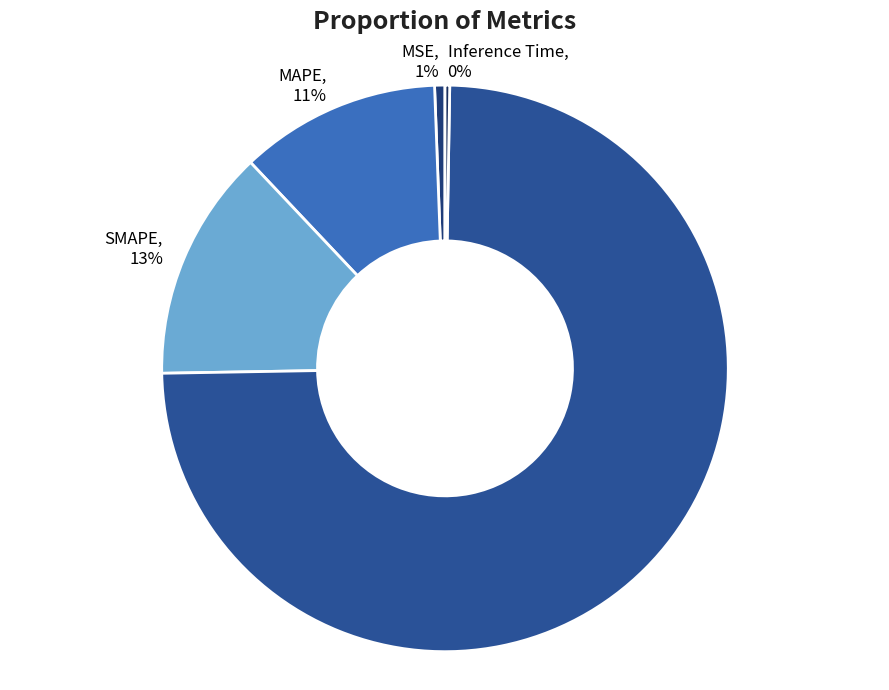

To the nearest percent, what is the average slice percentage?

20%